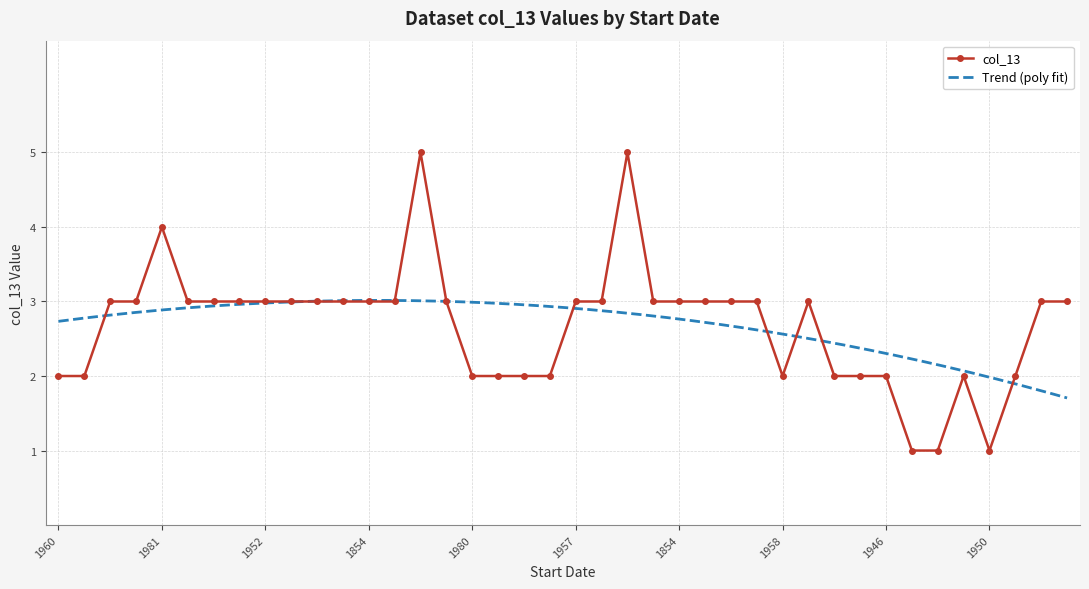

What is the value of the 33rd point from the left?

2